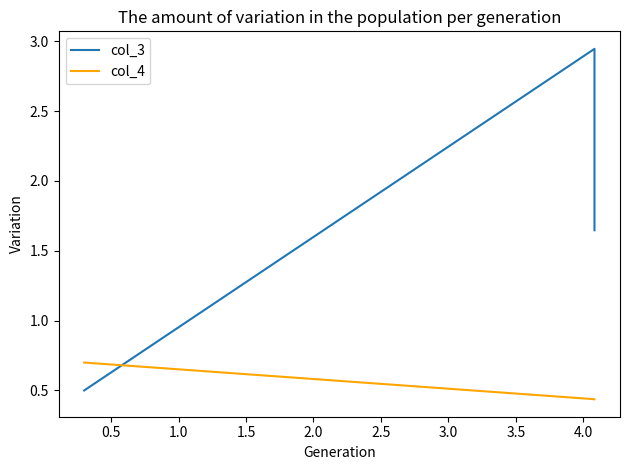

At how many categories does at least one series exceed 0?

3